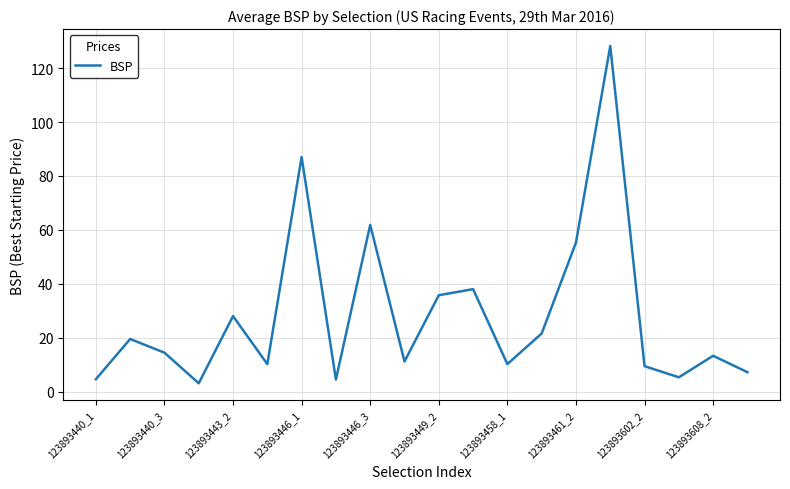

What is the minimum value shown in the chart?

3.1